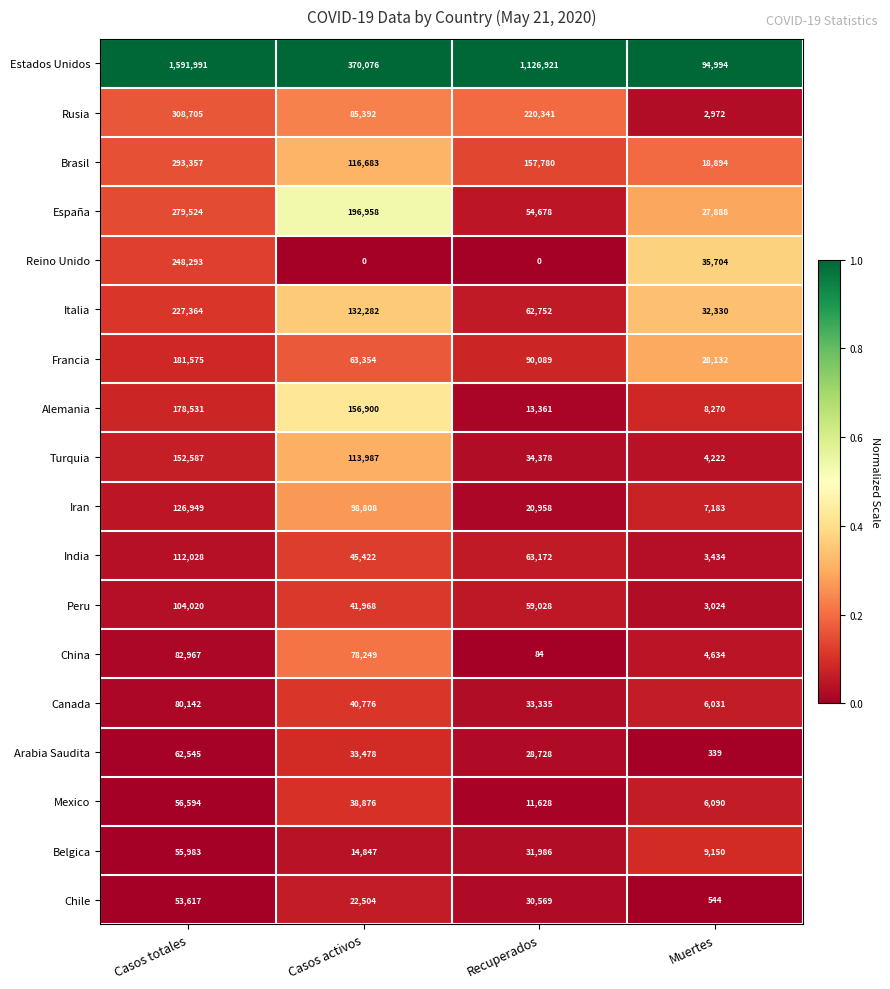

How many series are shown in this chart?

18